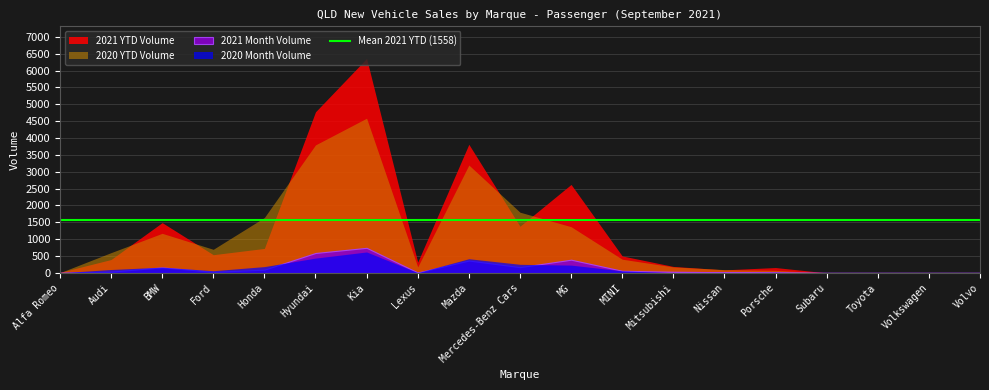

Which series has the largest total across all categories?

2021 YTD Volume